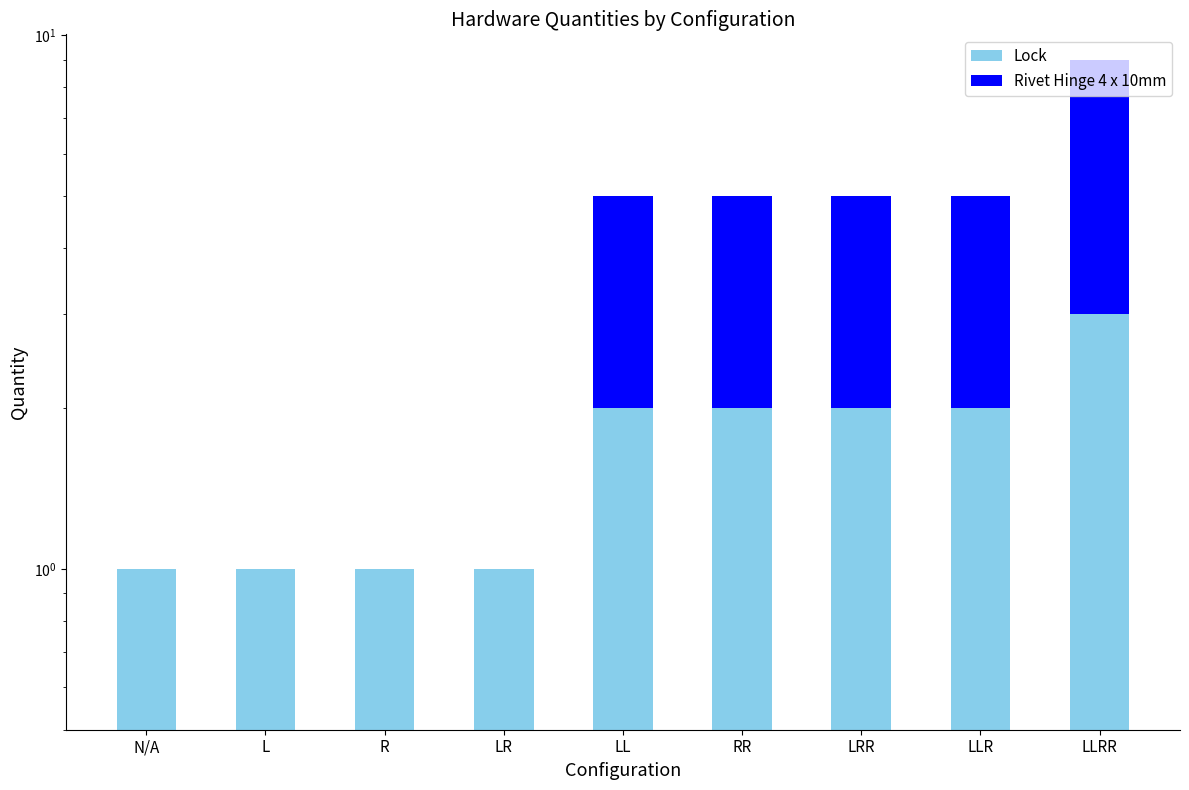

Count the Rivet Hinge 4 x 10mm values in the range 0 to 3.

8